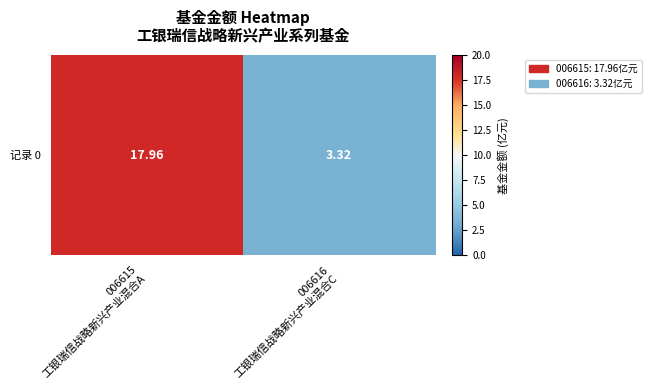

Rank the categories by value from lowest to highest.

006616
工银瑞信战略新兴产业混合C, 006615
工银瑞信战略新兴产业混合A